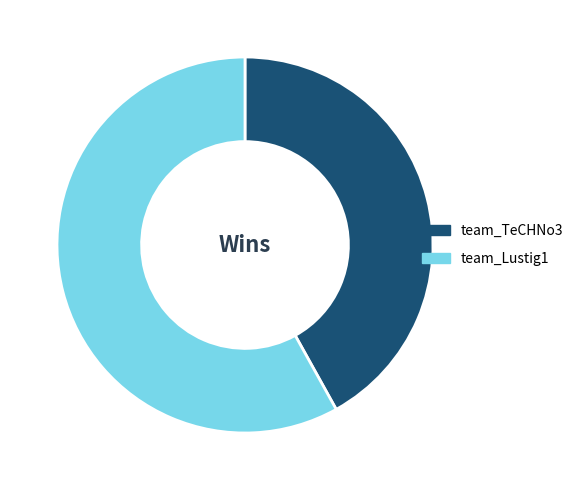

Do team_Lustig1 and team_TeCHNo3 together represent more than half of the pie?

Yes